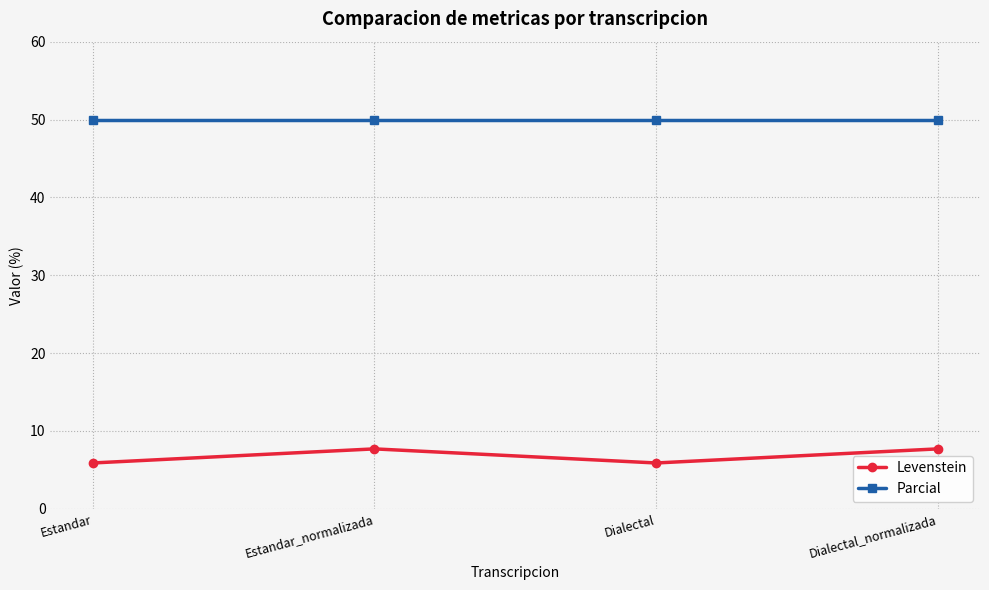

How many Levenstein values are between 5 and 7?

2